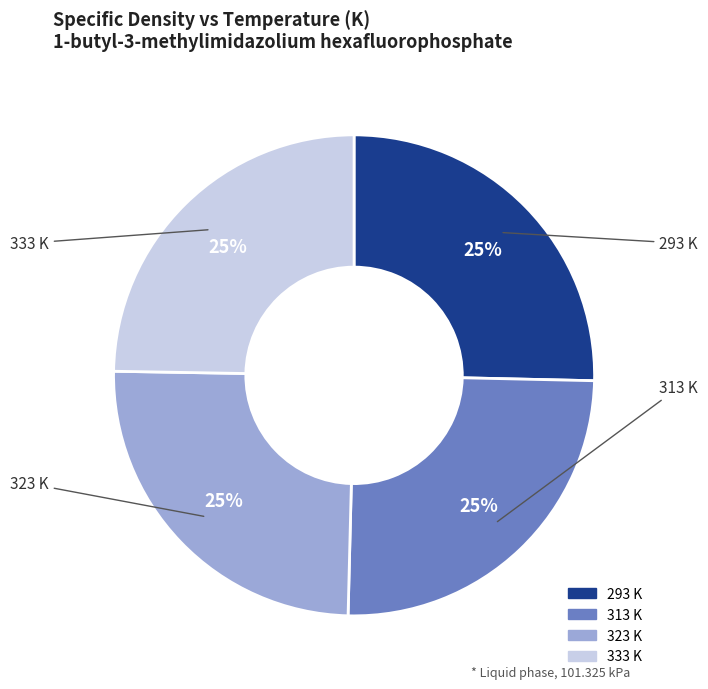

To the nearest percent, what is the average slice percentage?

25%